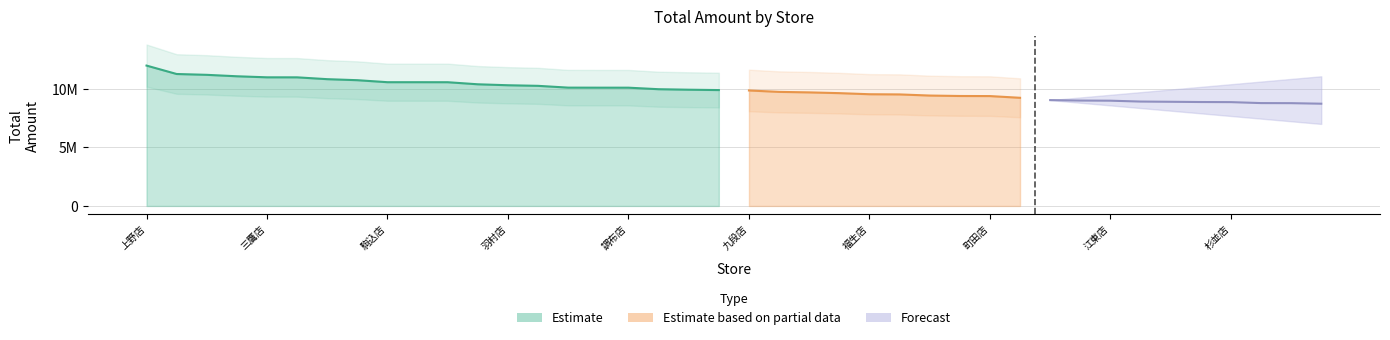

At which category does the chart reach its peak across all series?

上野店